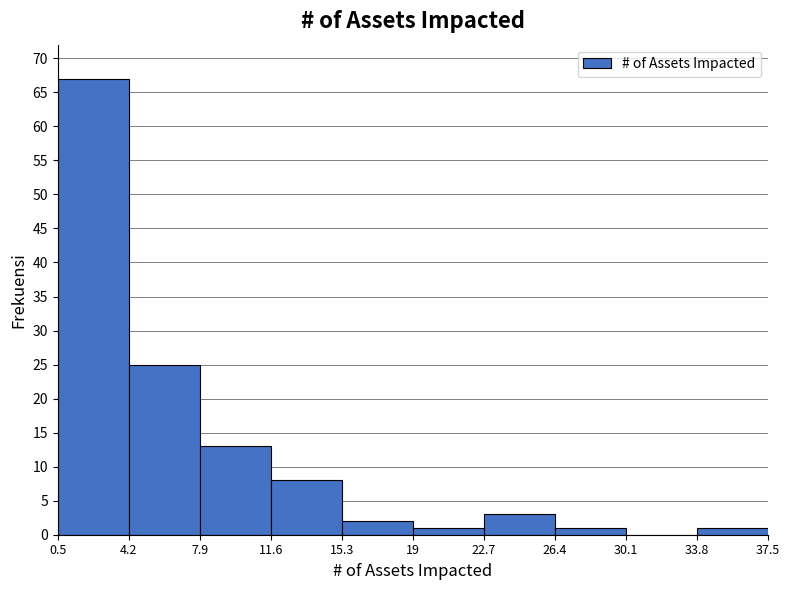

Reading left to right, list every bar in this chart as the range it spans on the x-axis followed by its height. The values are not printed on the chart, so give them approximately, as read against the axis.

0.5 to 4.2: 67
4.2 to 7.9: 25
7.9 to 11.6: 13
11.6 to 15.3: 8
15.3 to 19: 2
19 to 22.7: 1
22.7 to 26.4: 3
26.4 to 30.1: 1
30.1 to 33.8: 0
33.8 to 37.5: 1